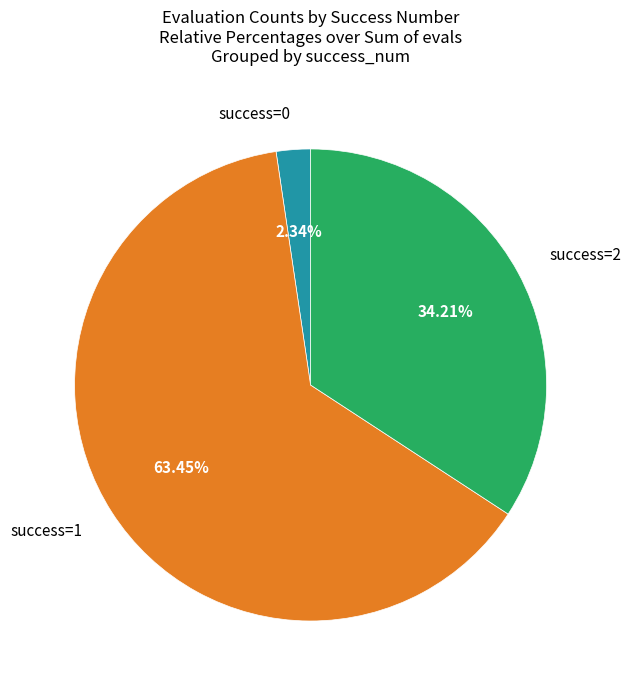

What is the ratio of the value at success=2 to the value at success=1?

0.5